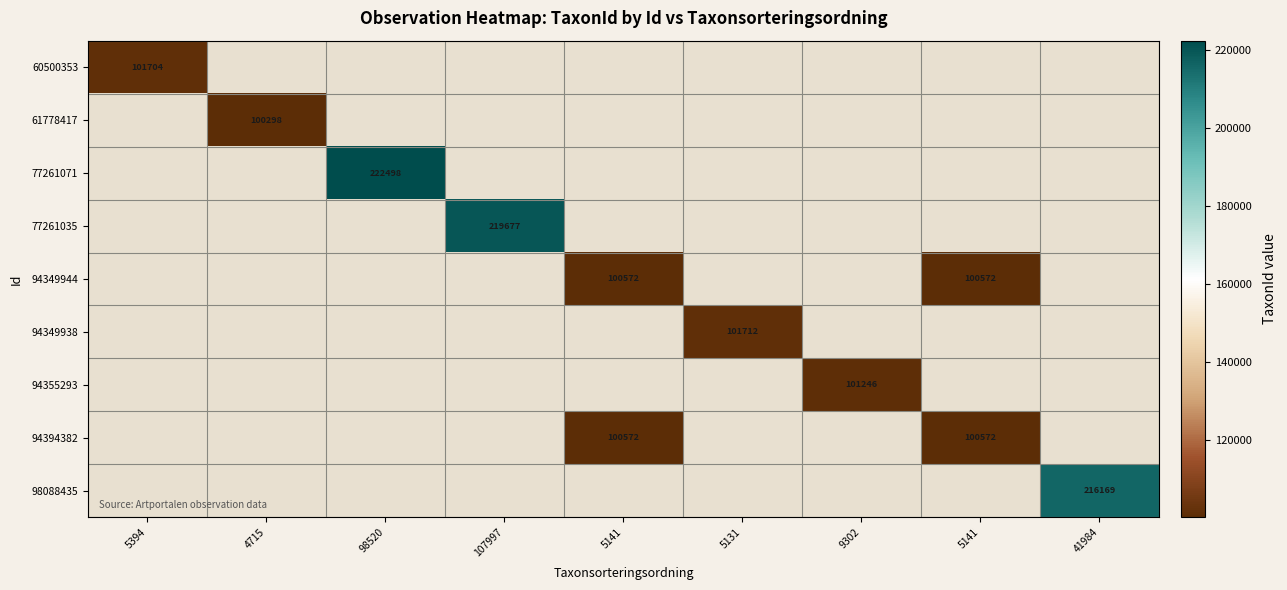

Which category has the lowest value across all series?

4715